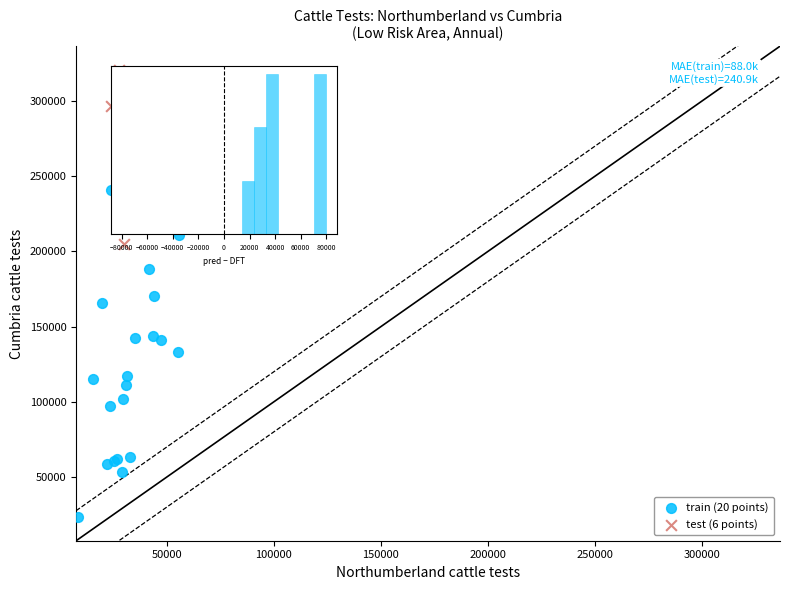

Which series reaches the minimum Y coordinate?

train (20 points)